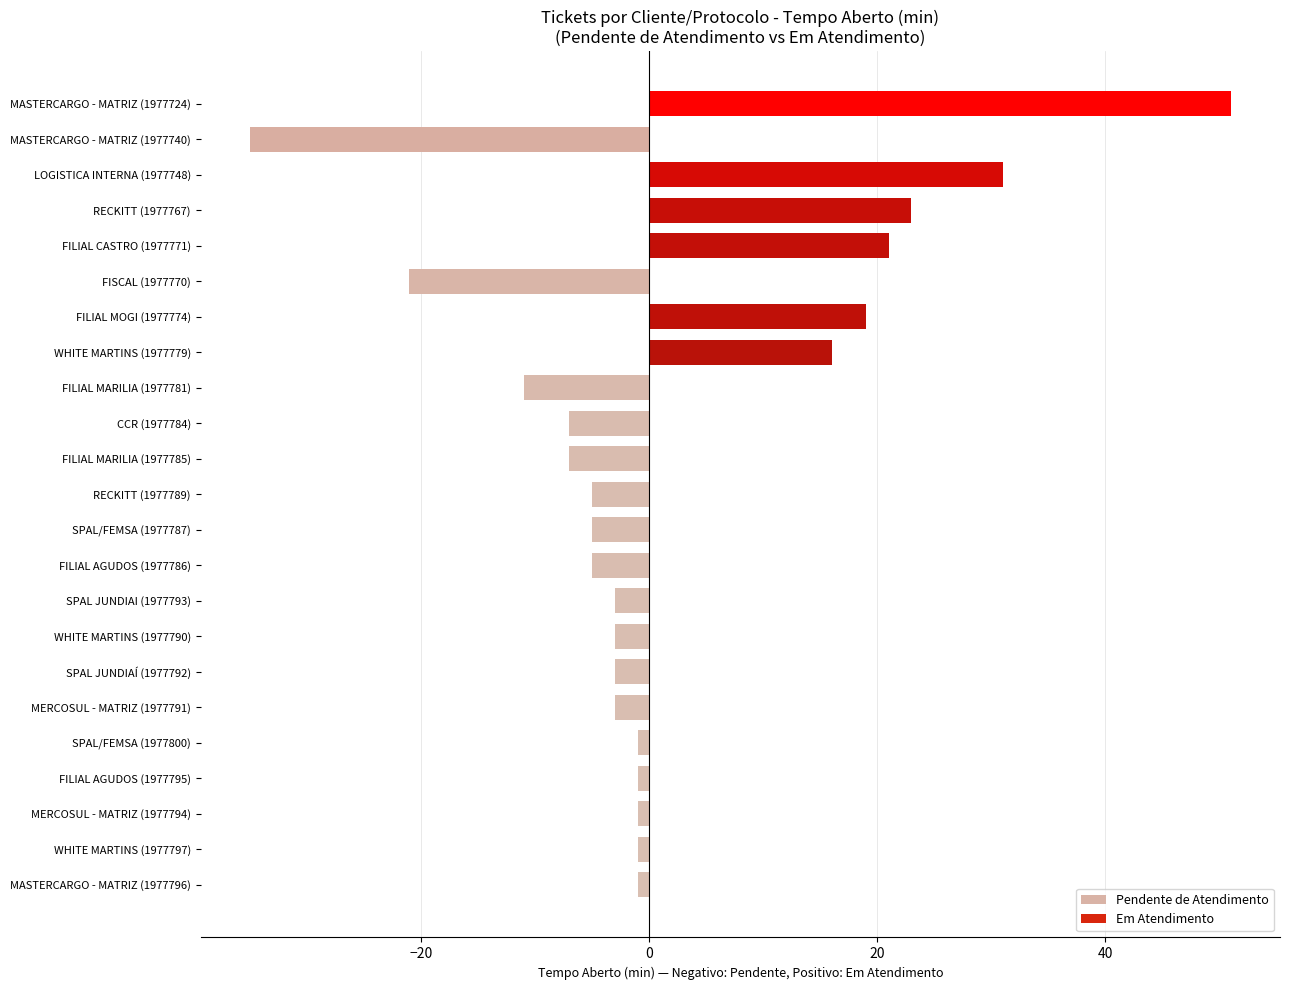

How many series are shown in this chart?

1